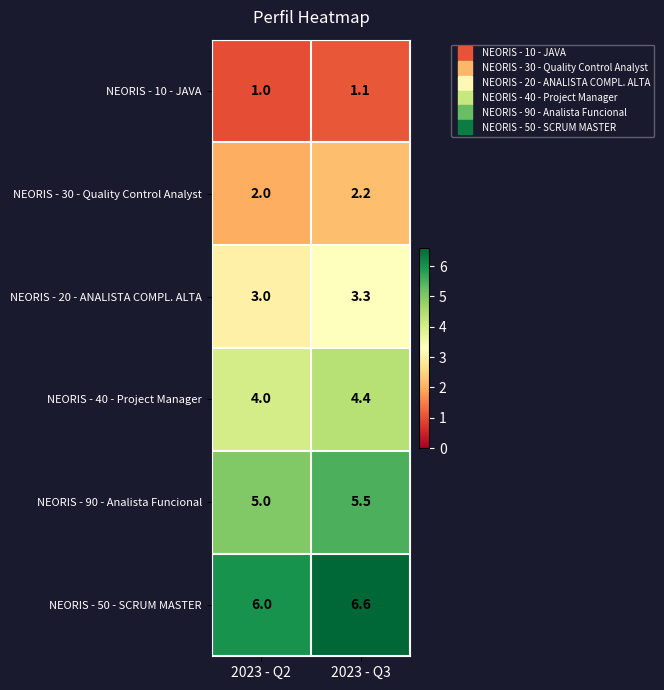

What is the difference between the highest and lowest values at 2023 - Q2?

5.0